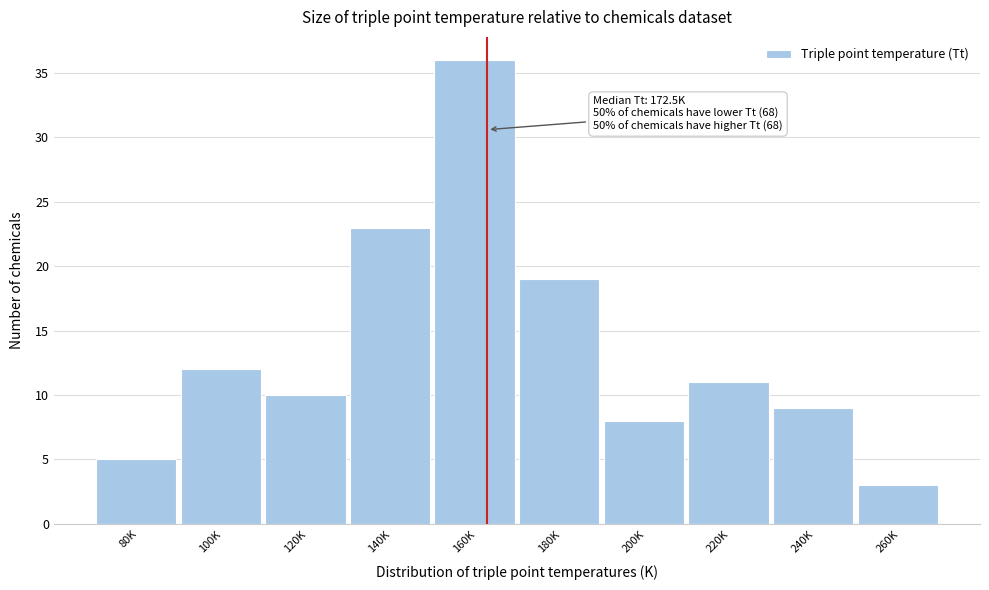

Reading left to right, transcribe all the data shown in this chart.

80K=5	100K=12	120K=10	140K=23	160K=36	180K=19	200K=8	220K=11	240K=9	260K=3